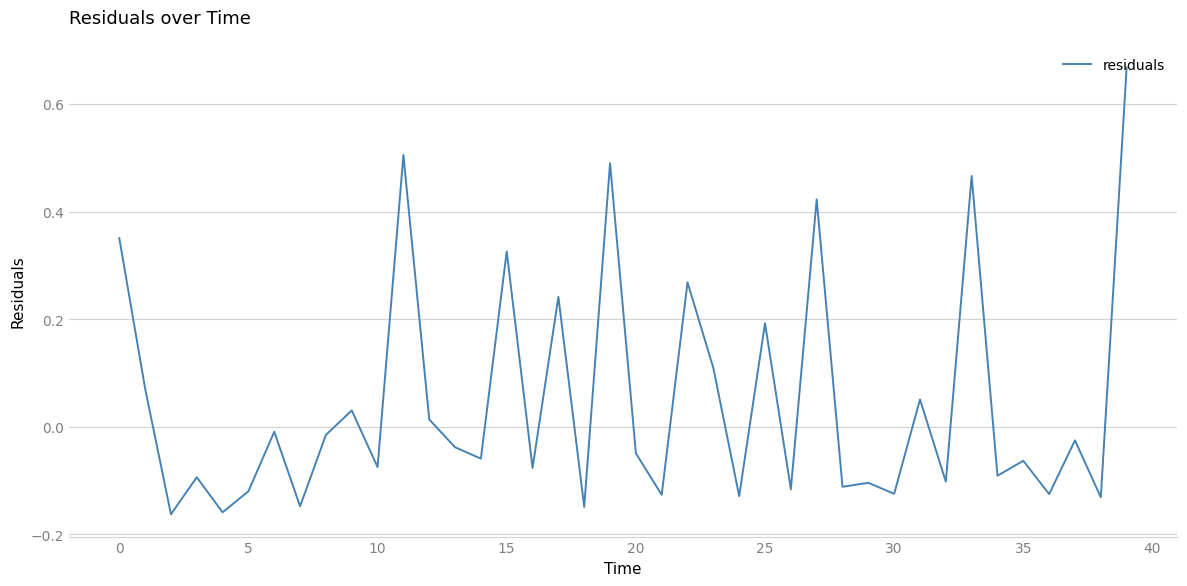

How many lines are shown in the chart?

1